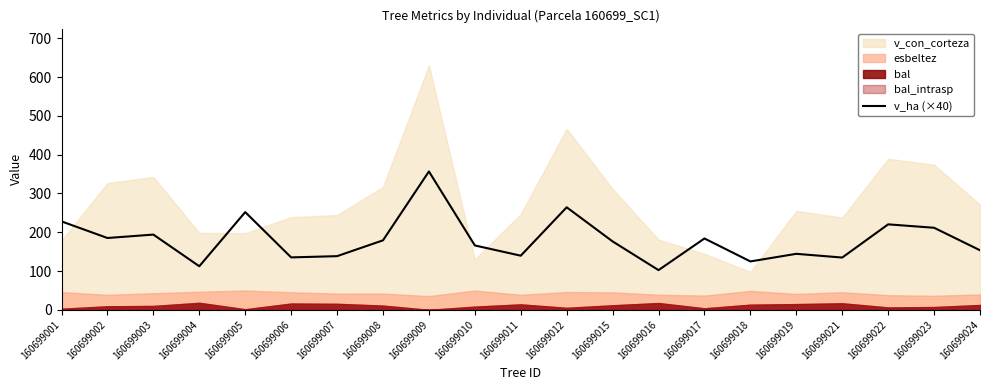

At which label does the data first exceed 176?

160699001